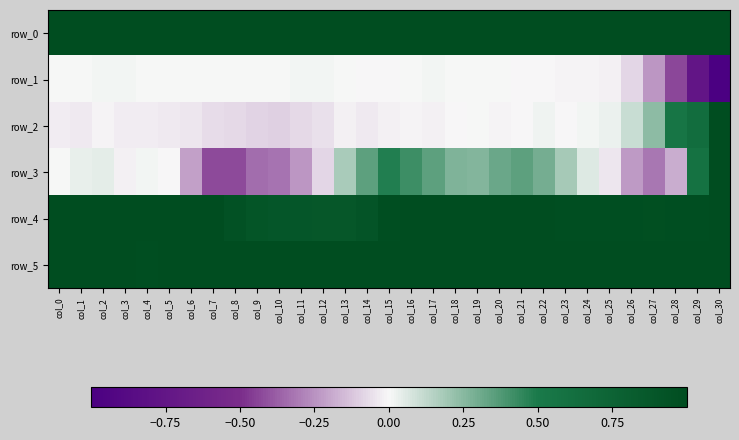

Which series has the largest total across all categories?

row_0